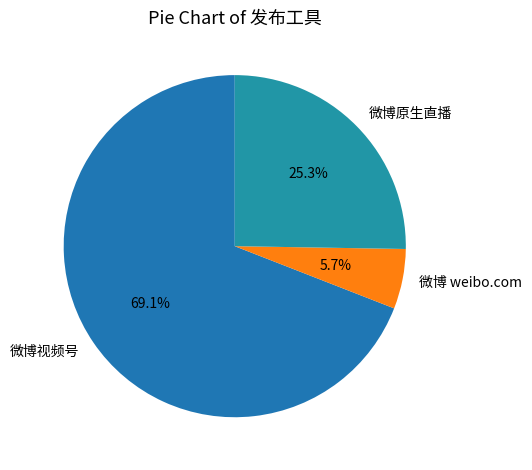

Which has a higher value, 微博视频号 or 微博原生直播?

微博视频号